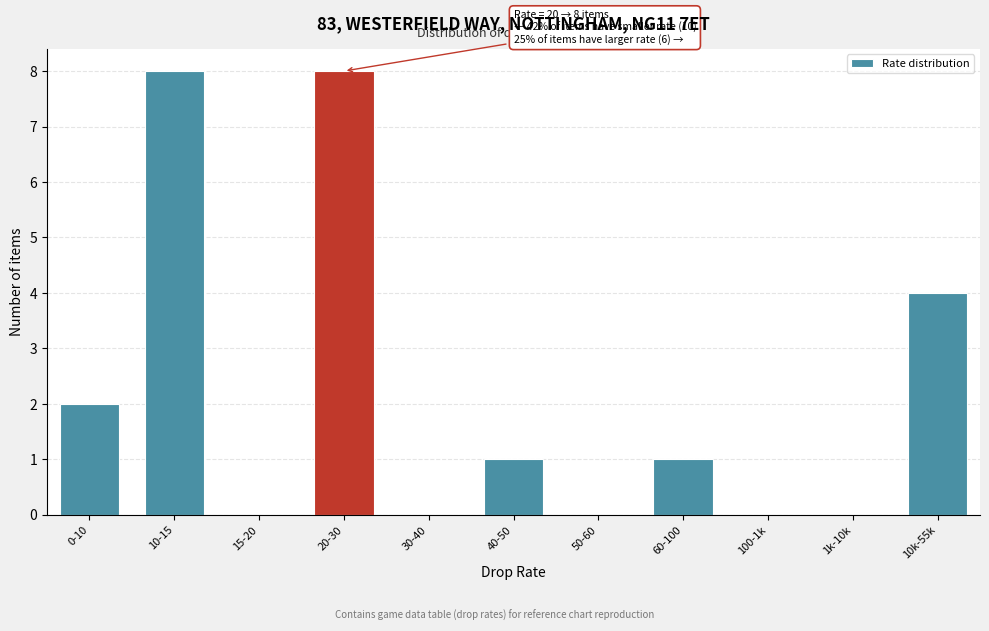

Reading left to right, list all the values displayed in this chart.

0-10=2	10-15=8	15-20=0	20-30=8	30-40=0	40-50=1	50-60=0	60-100=1	100-1k=0	1k-10k=0	10k-55k=4